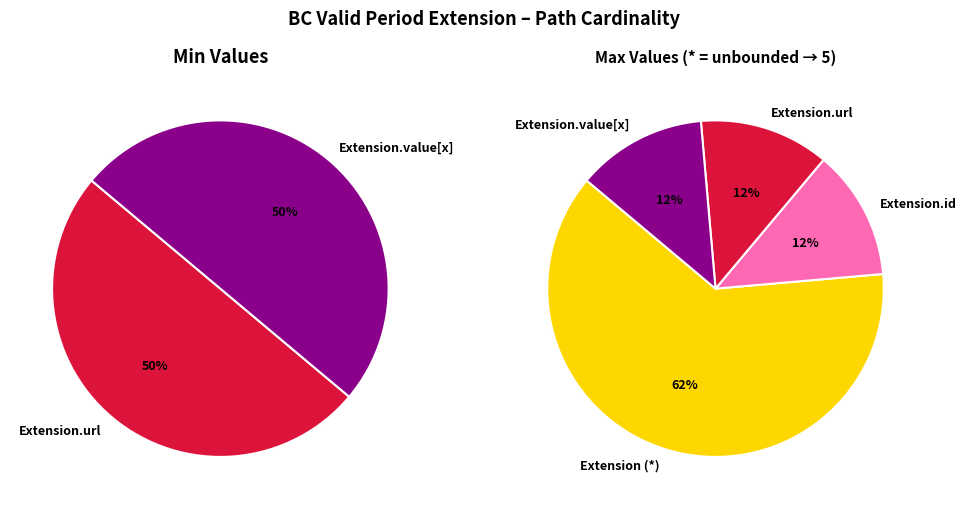

To the nearest percent, what is the difference between the largest and smallest slice percentages?

50%